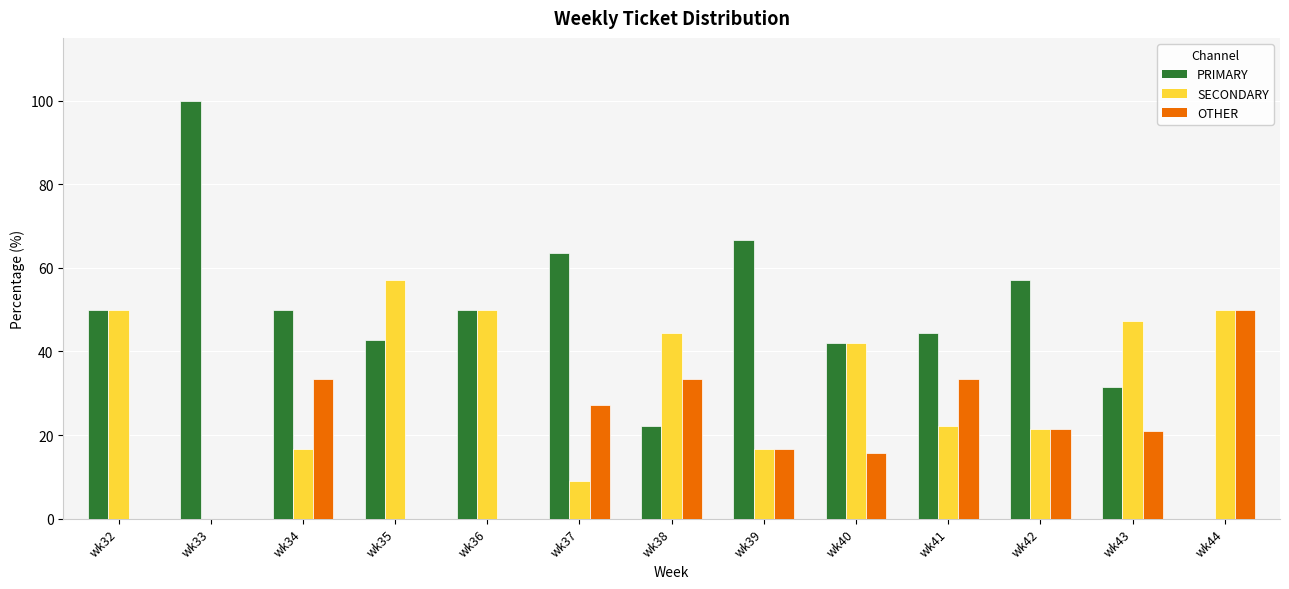

Which series has the largest total across all categories?

PRIMARY